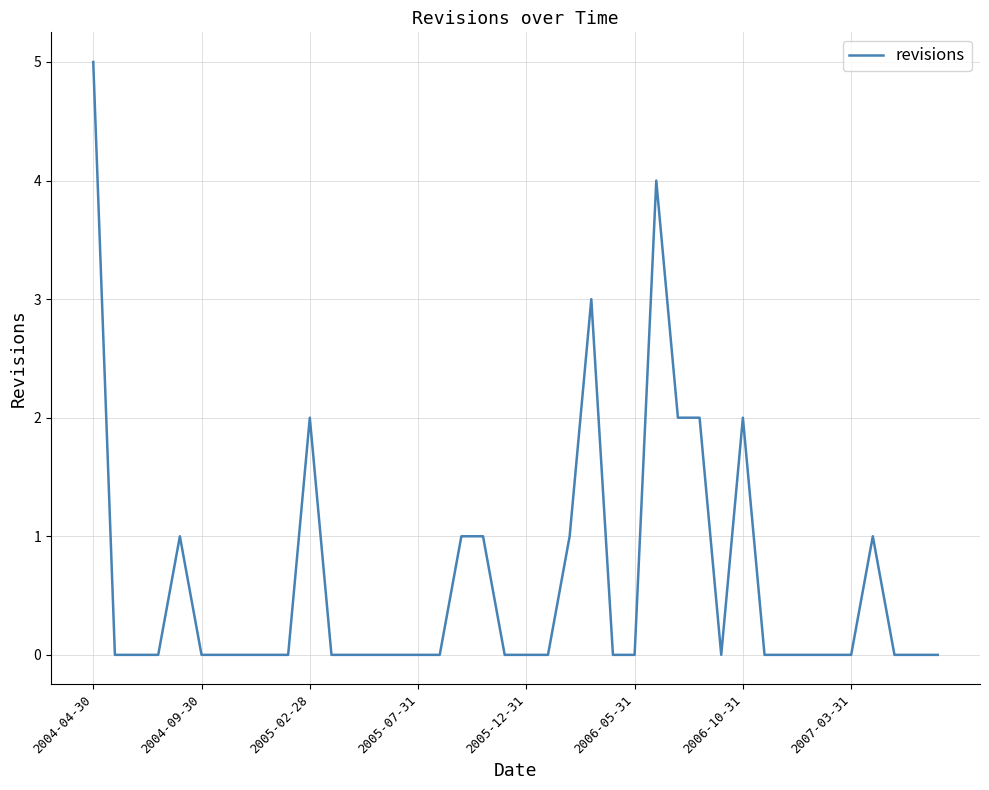

What is the sum of all values?

25